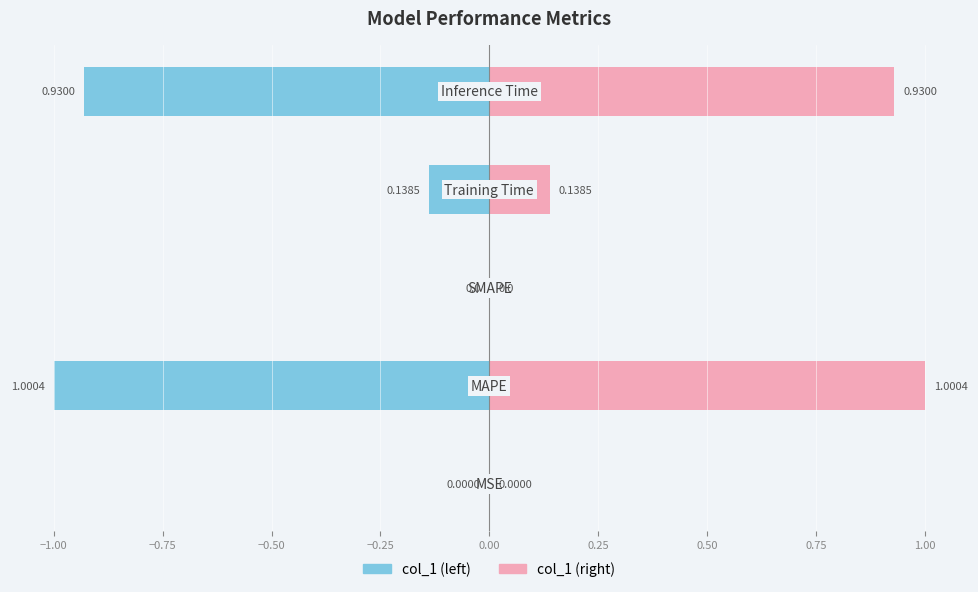

What are all the series names shown in the legend?

col_1 (left), col_1 (right)